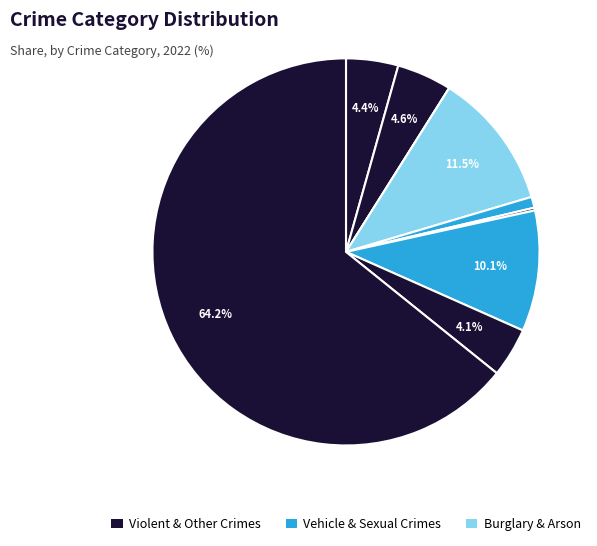

Count the number of slices in the pie.

9